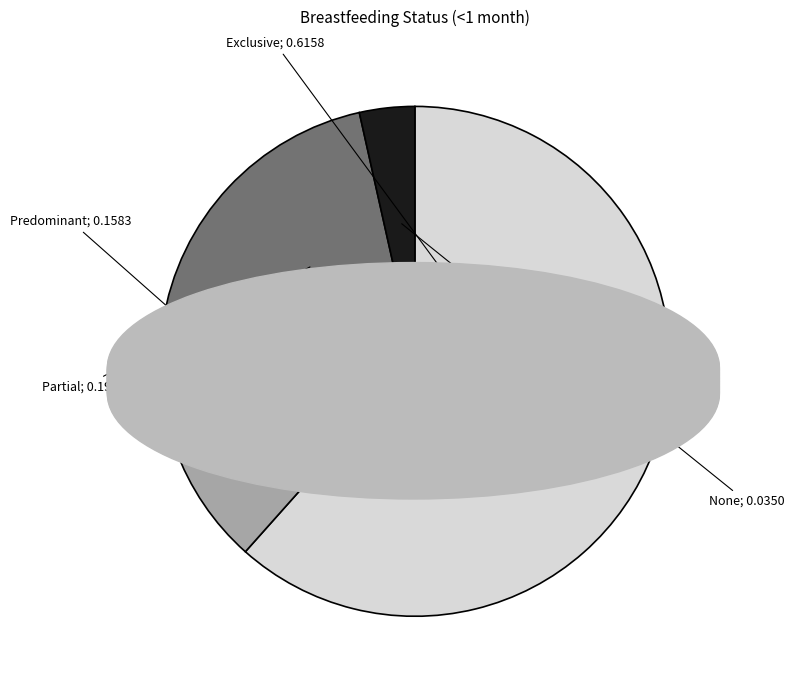

Does any single category account for the majority?

Yes